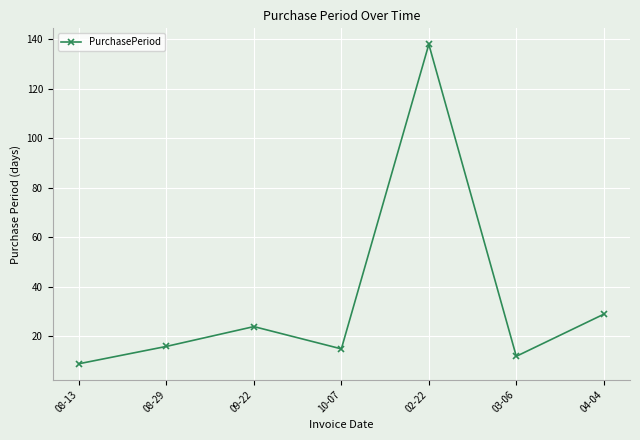

Where is the data nearest to the value 73?

04-04